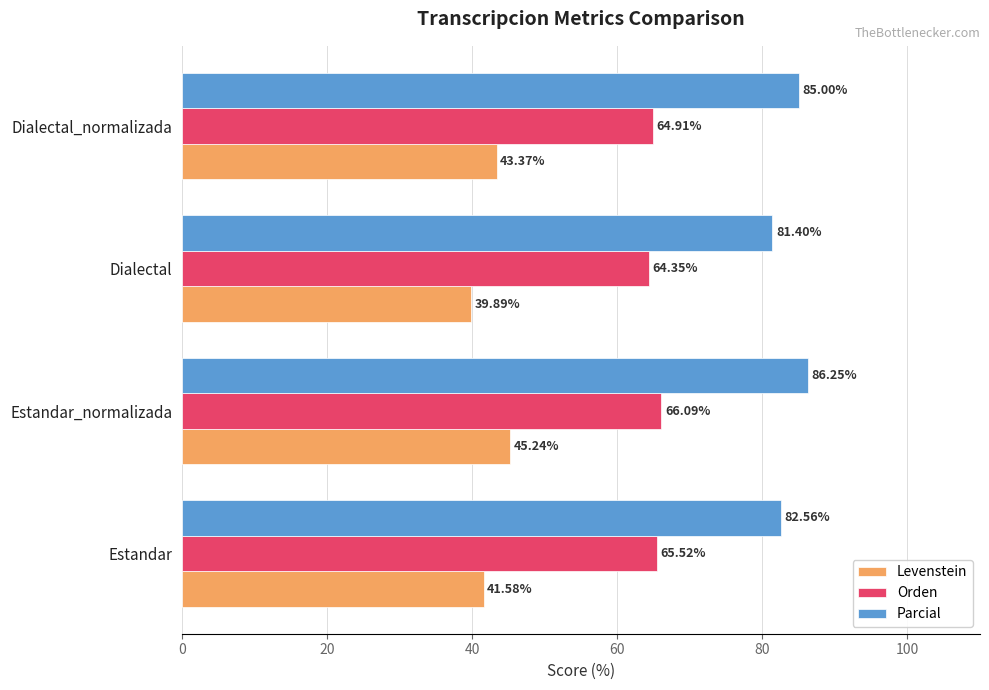

At which label does Orden reach its peak?

Estandar_normalizada